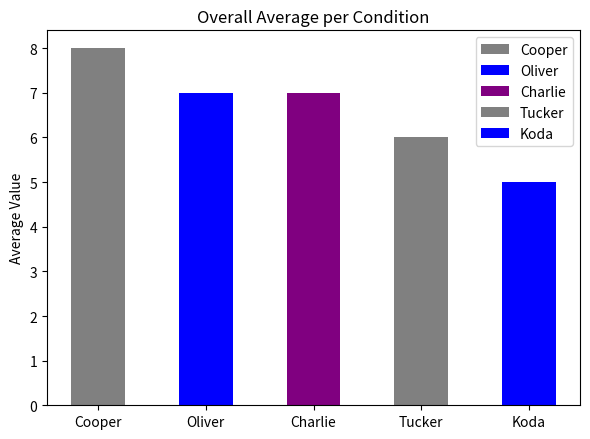

How many data points are less than 7?

2